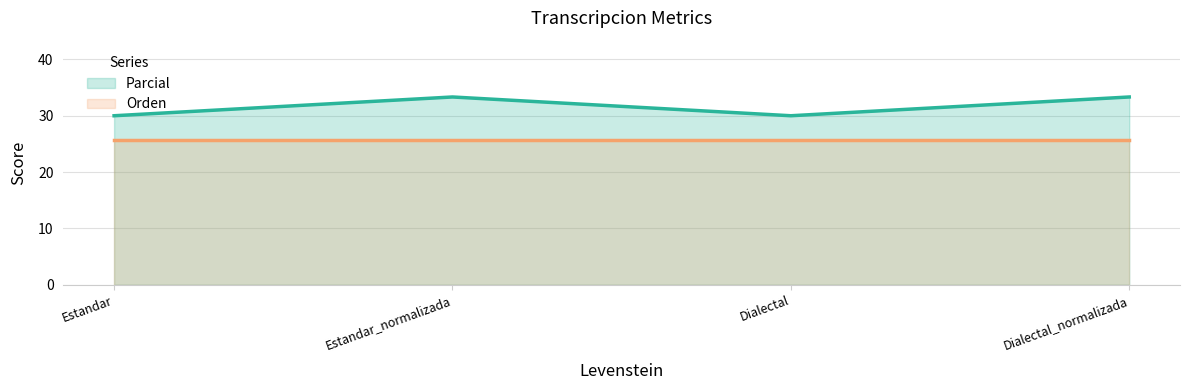

True or false: there are more than 1 points higher than both neighbors.

False